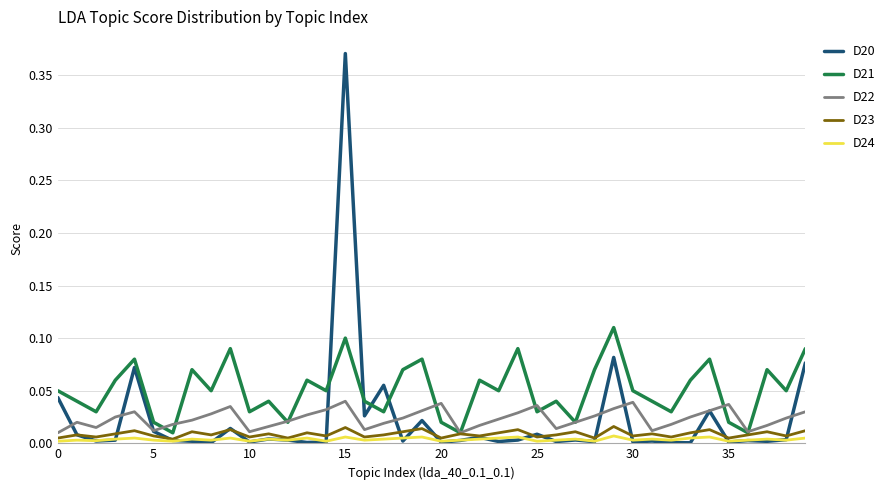

Count the number of data series in this chart.

5